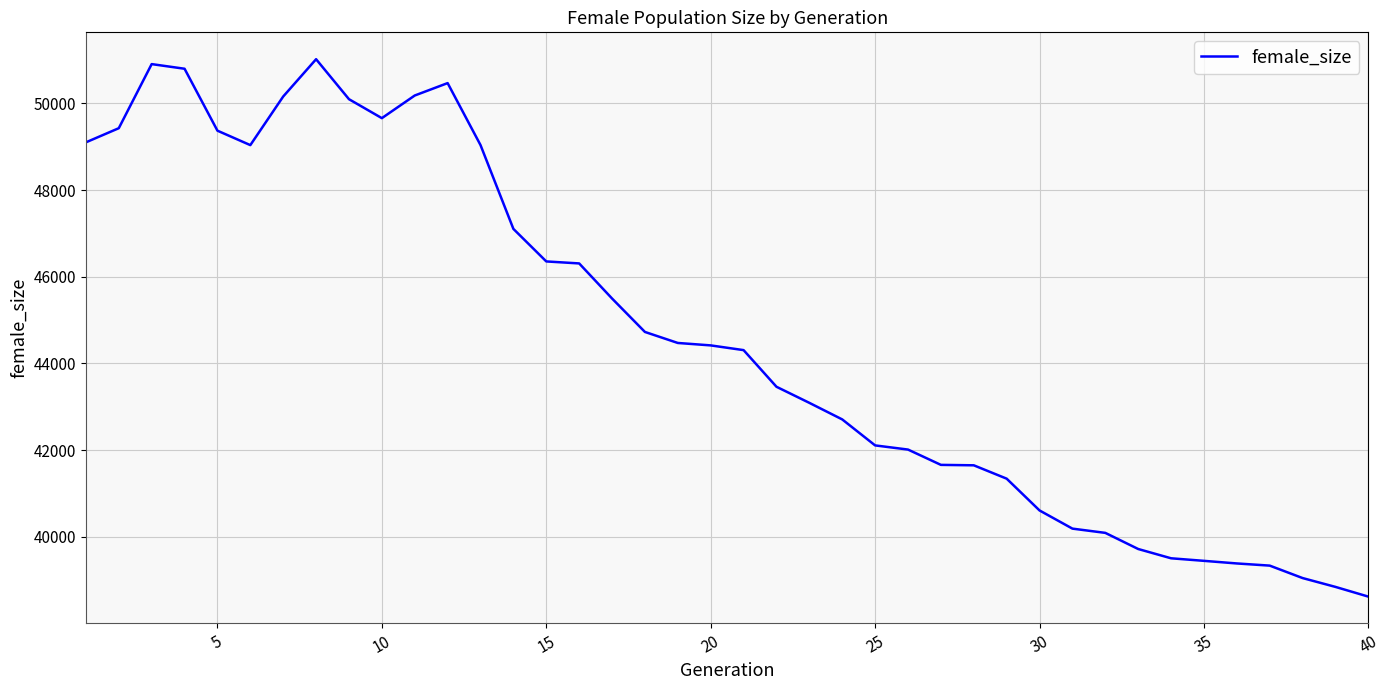

What is the difference between the maximum and minimum values?

12392